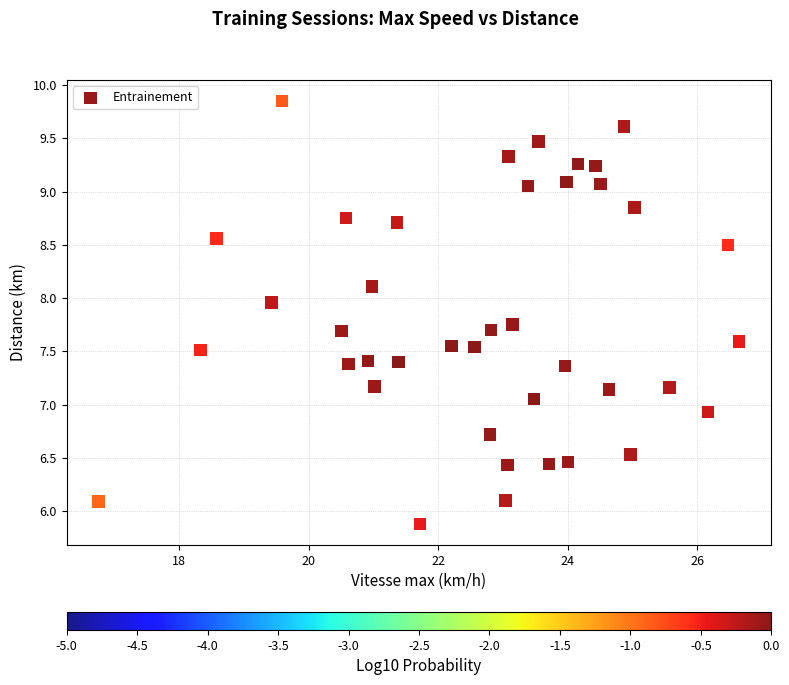

What is the range of Y values (max minus min)?

4.0